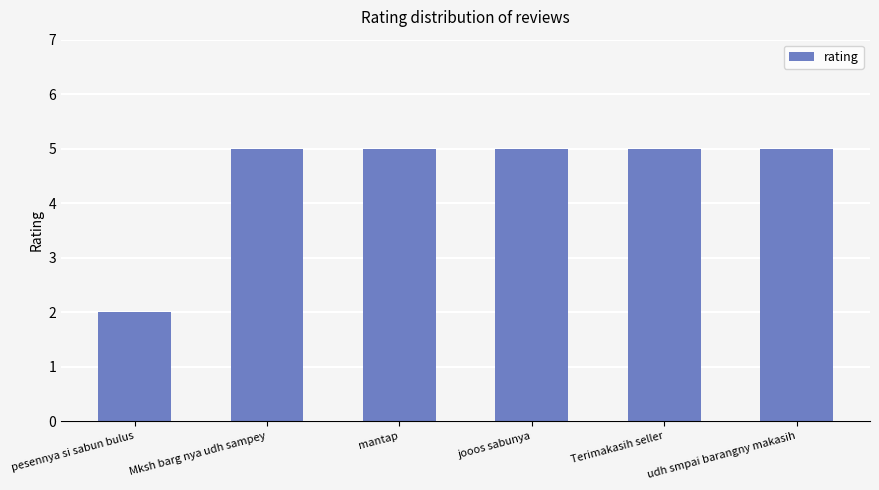

What is the smallest value displayed?

2